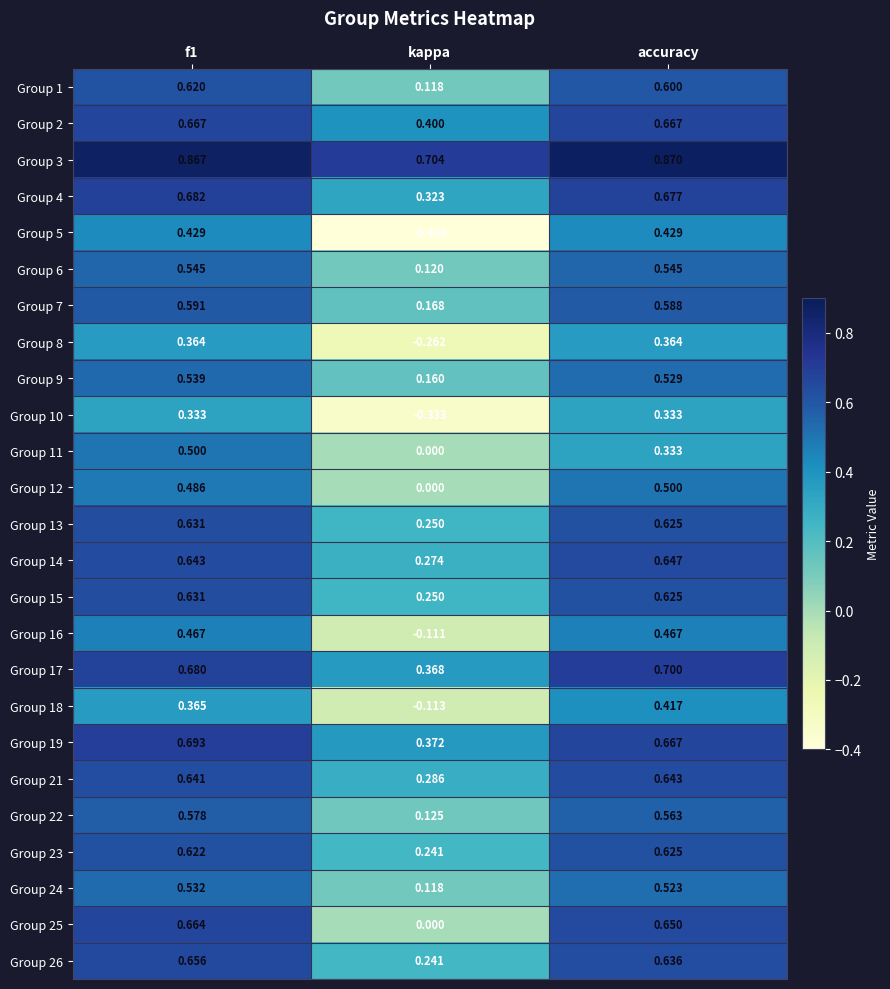

Is the value of Group 5 at kappa greater than the value of Group 2 at kappa?

No